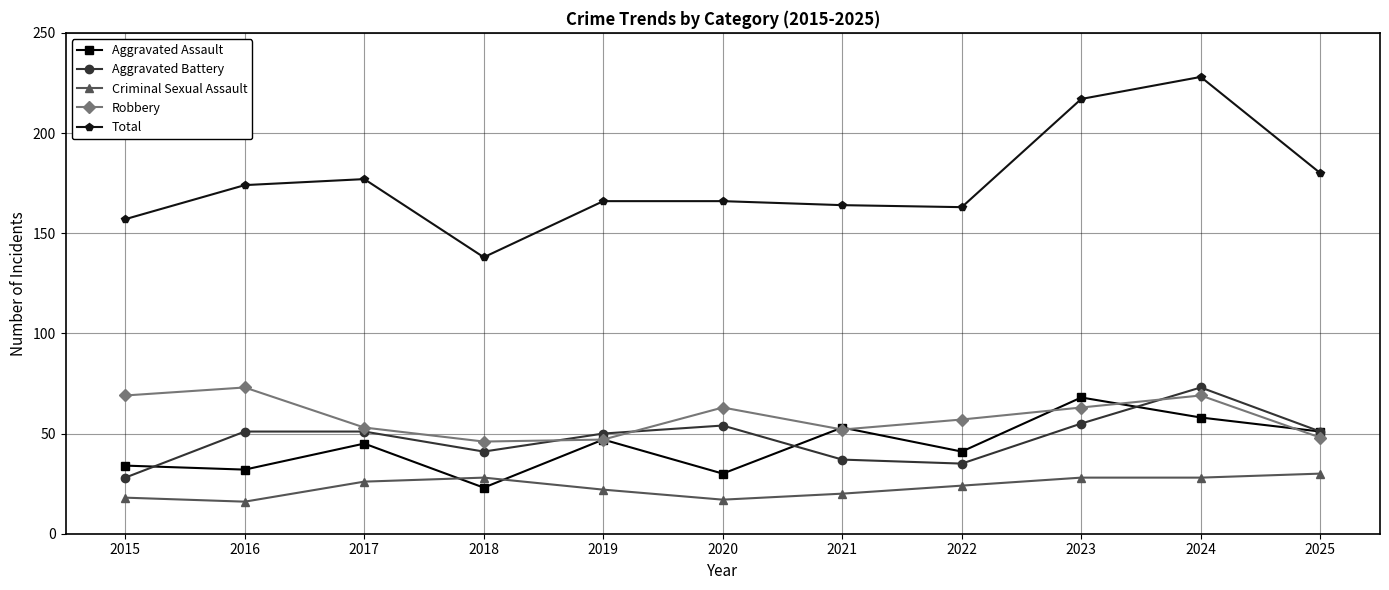

What is the smallest value displayed?

16